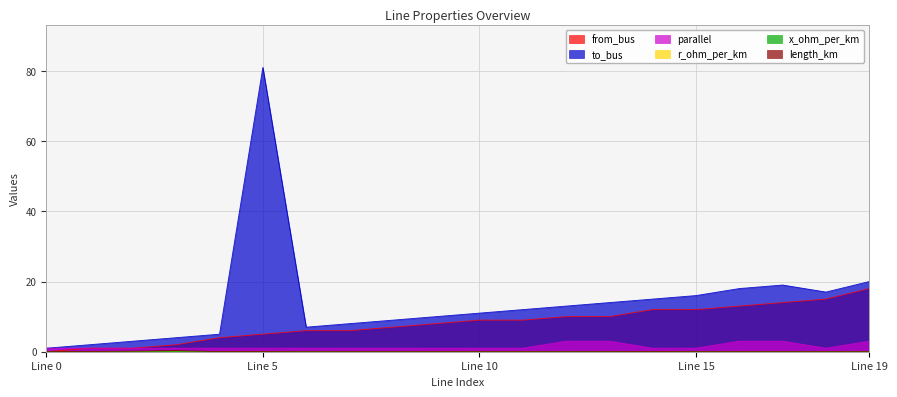

The value of from_bus at 18 is 25.3. True or false?

False